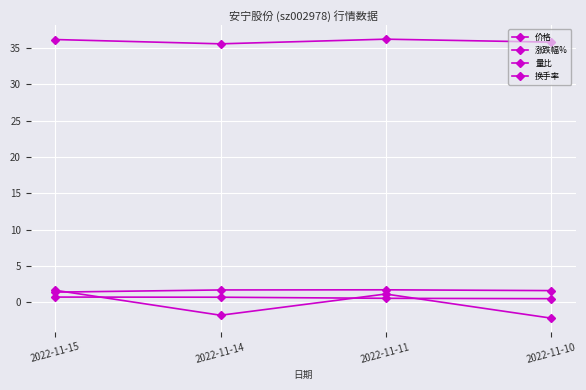

What is the total value across all series at 2022-11-14?

36.2